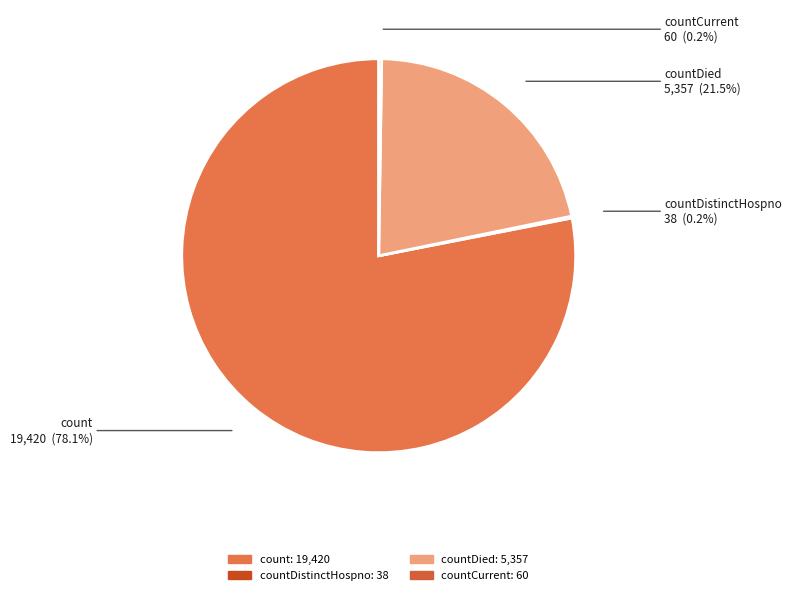

Which slice is the largest?

count